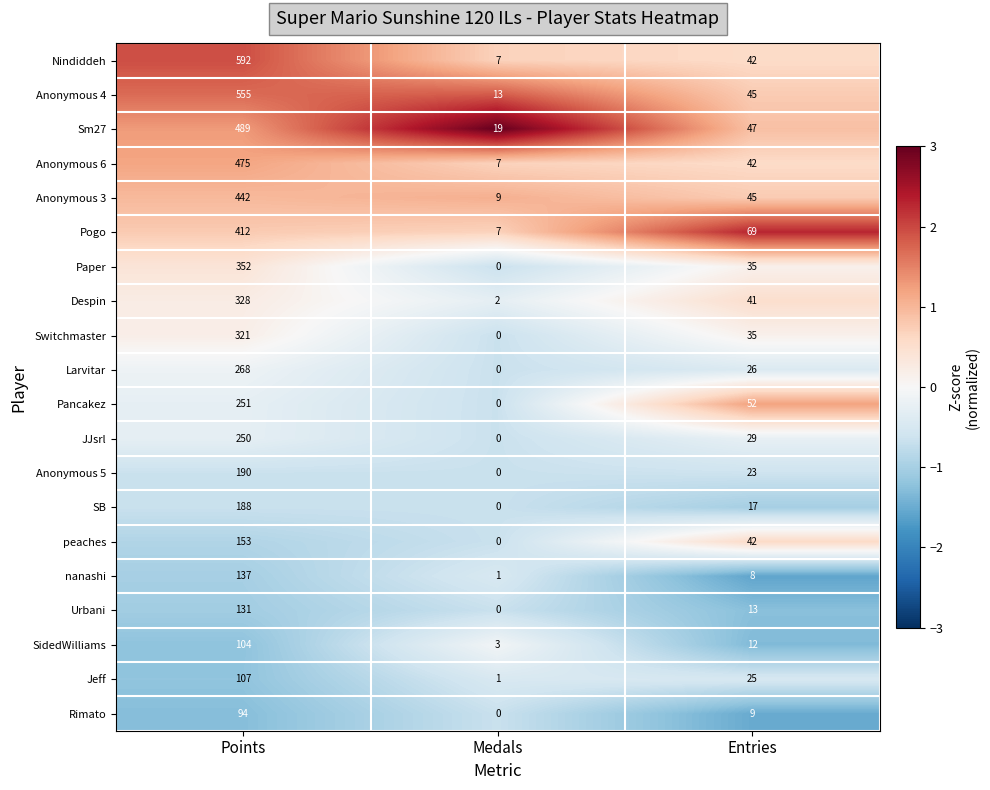

Which series changed the most between Points and Medals?

Nindiddeh